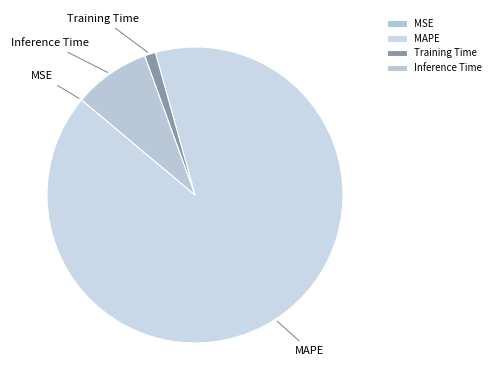

Does any single category account for the majority?

Yes